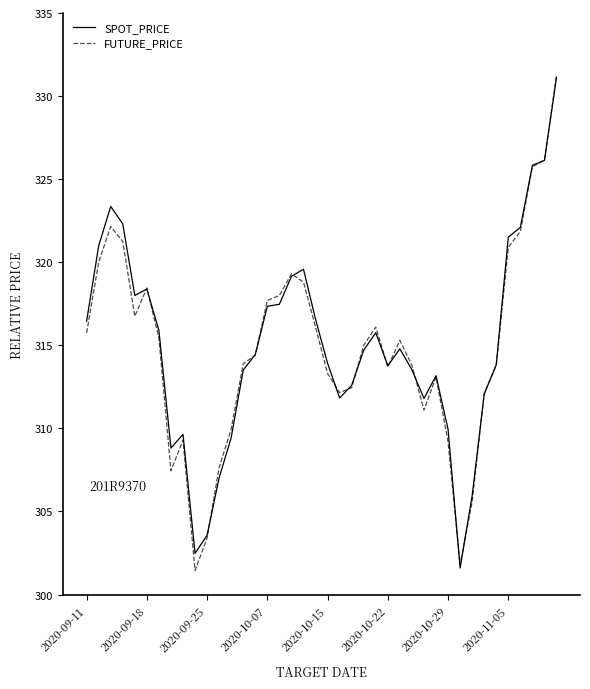

What is the minimum value for SPOT_PRICE?

301.6